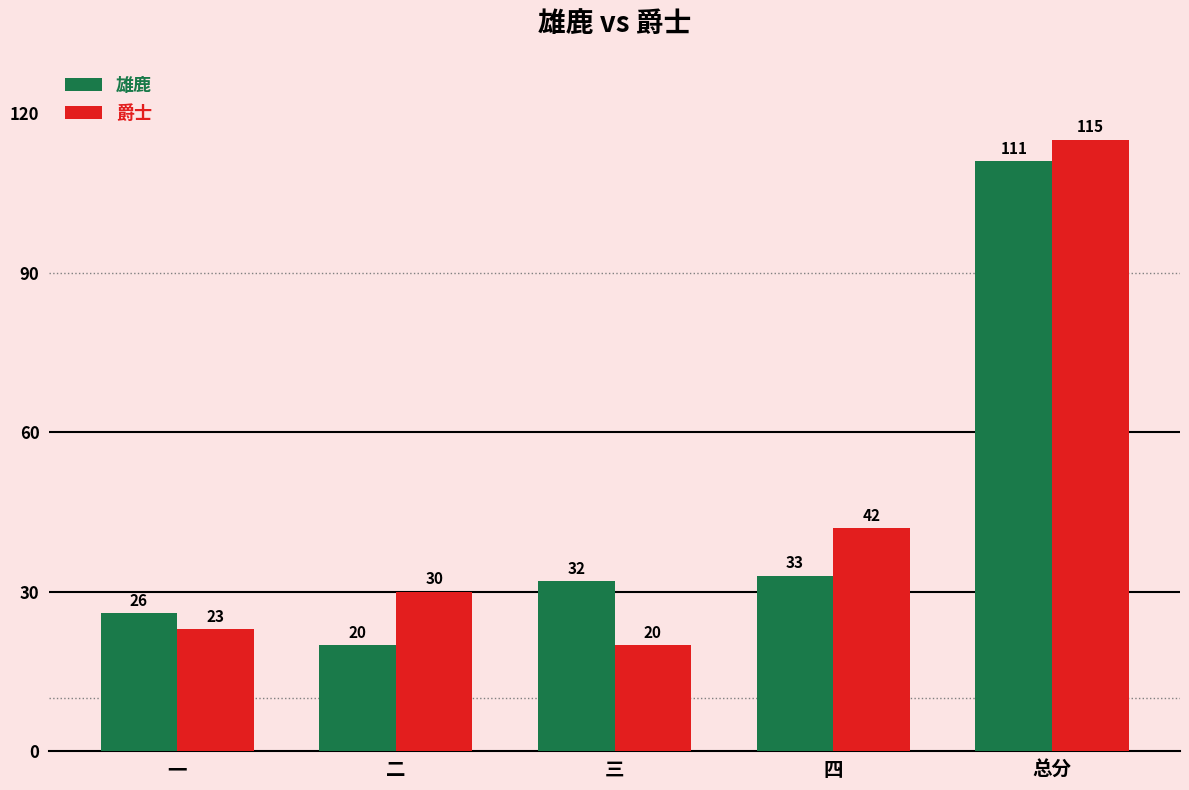

At which label does 雄鹿 reach its peak?

总分